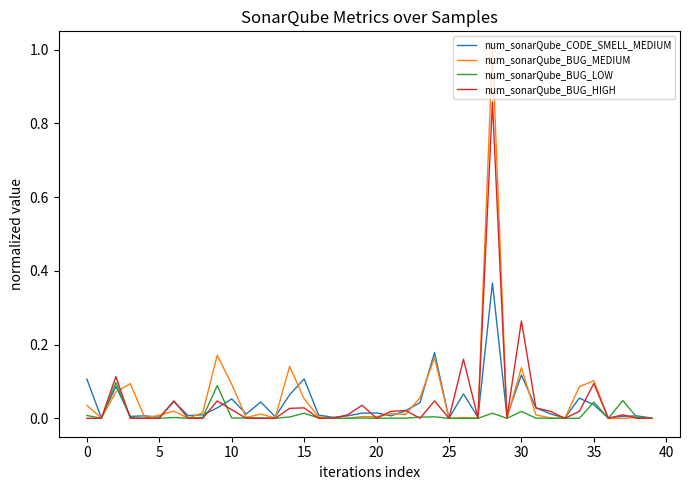

Which series has the widest spread of values?

num_sonarQube_BUG_MEDIUM